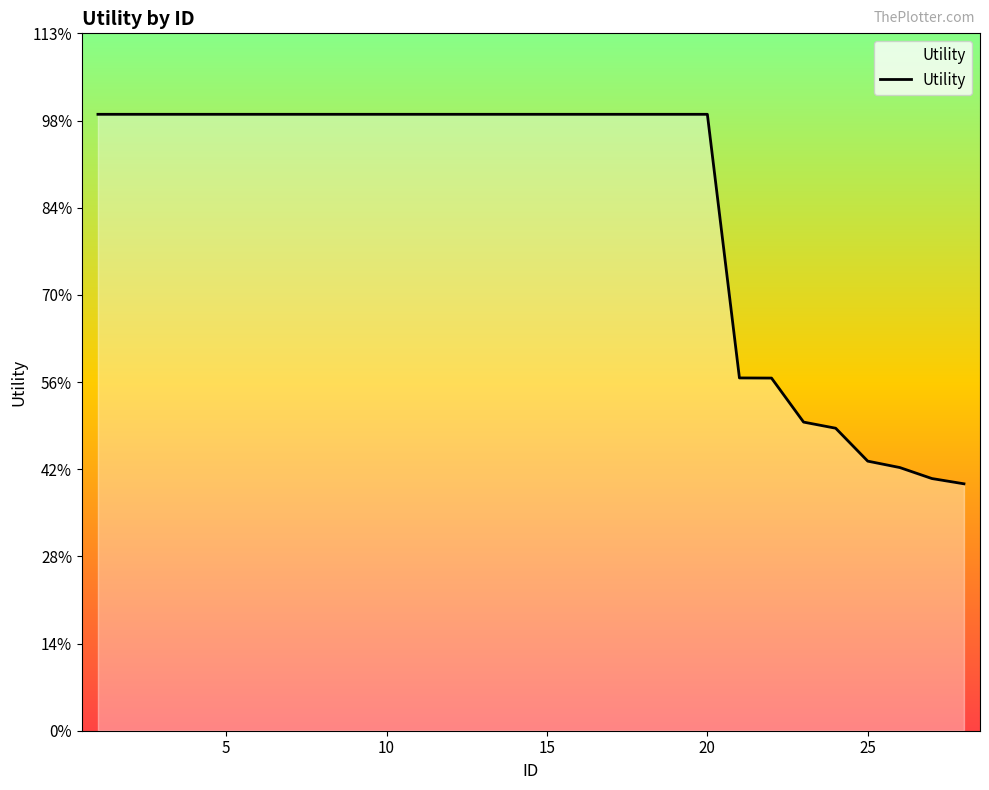

Reading left to right, what are all the values shown in this chart?

1.4	1.4	1.4	1.4	1.4	1.4	1.4	1.4	1.4	1.4	1.4	1.4	1.4	1.4	1.4	1.4	1.4	1.4	1.4	1.4	0.8	0.8	0.7	0.7	0.6	0.6	0.6	0.6